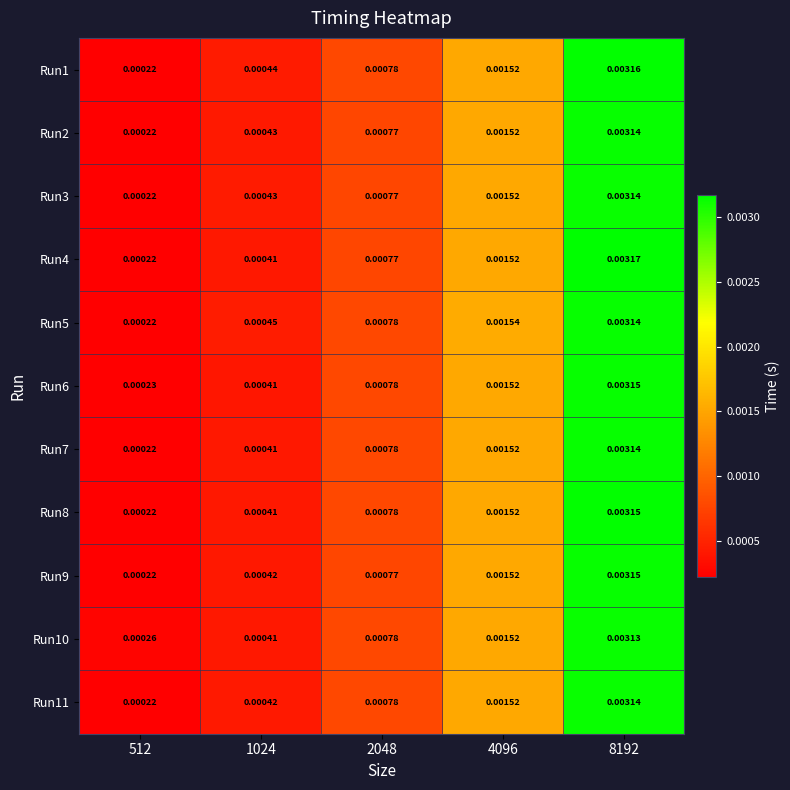

Rank the series by their maximum value, from lowest to highest.

Run10, Run3, Run11, Run5, Run2, Run7, Run9, Run6, Run8, Run1, Run4